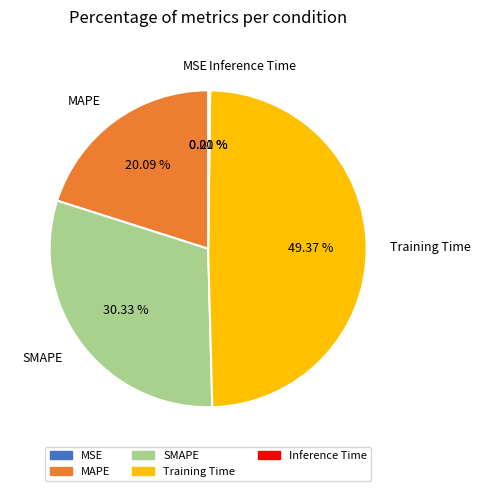

Combined, do MAPE and Training Time account for over 50%?

Yes